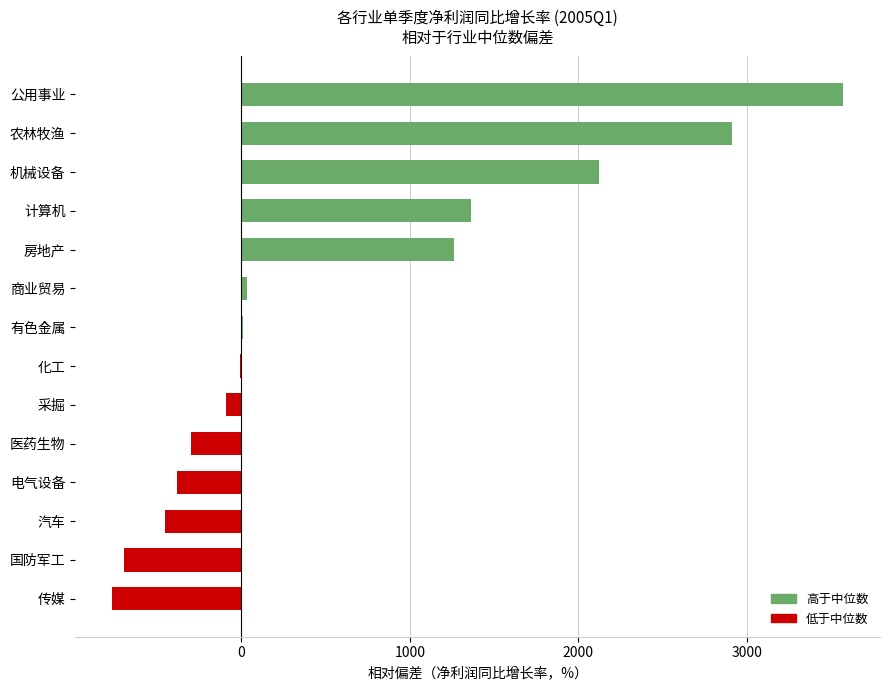

True or false: the data shows 4366.4 at 农林牧渔.

False